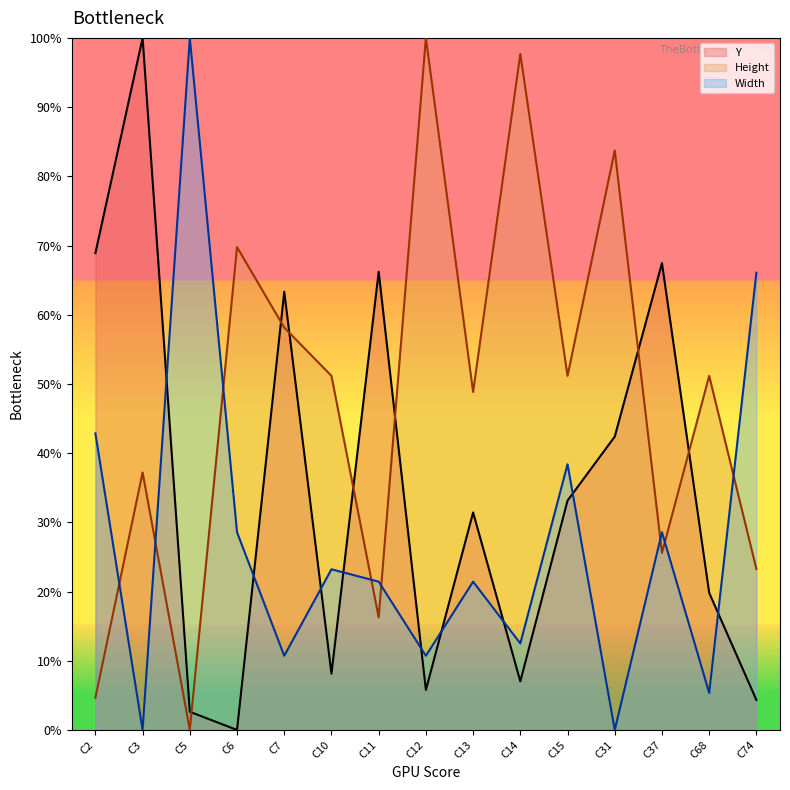

What are all the series names shown in the legend?

Y, Height, Width